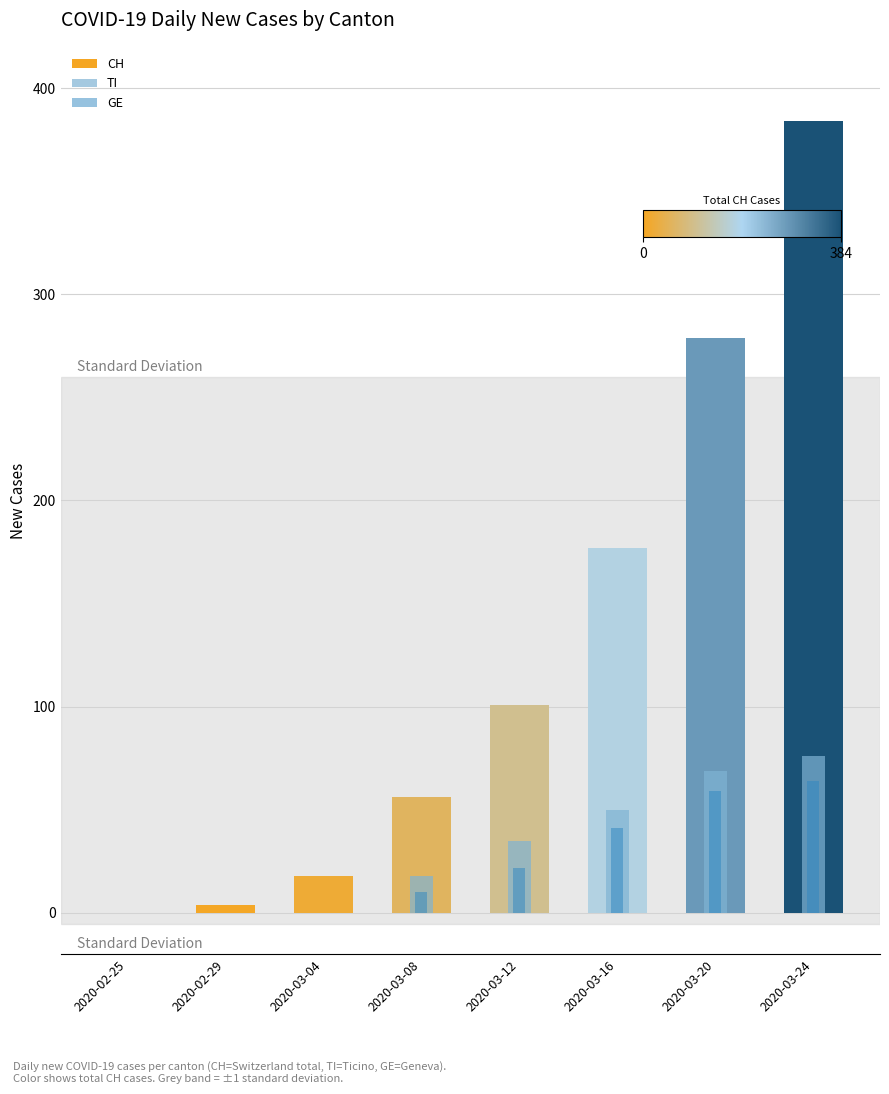

Reading left to right, transcribe all the data shown in this chart.

CH: 2020-02-25=0	2020-02-29=4	2020-03-04=18	2020-03-08=56	2020-03-12=101	2020-03-16=177	2020-03-20=279	2020-03-24=384
TI: 2020-02-25=0	2020-02-29=0	2020-03-04=0	2020-03-08=18	2020-03-12=35	2020-03-16=50	2020-03-20=69	2020-03-24=76
GE: 2020-02-25=0	2020-02-29=0	2020-03-04=0	2020-03-08=10	2020-03-12=22	2020-03-16=41	2020-03-20=59	2020-03-24=64